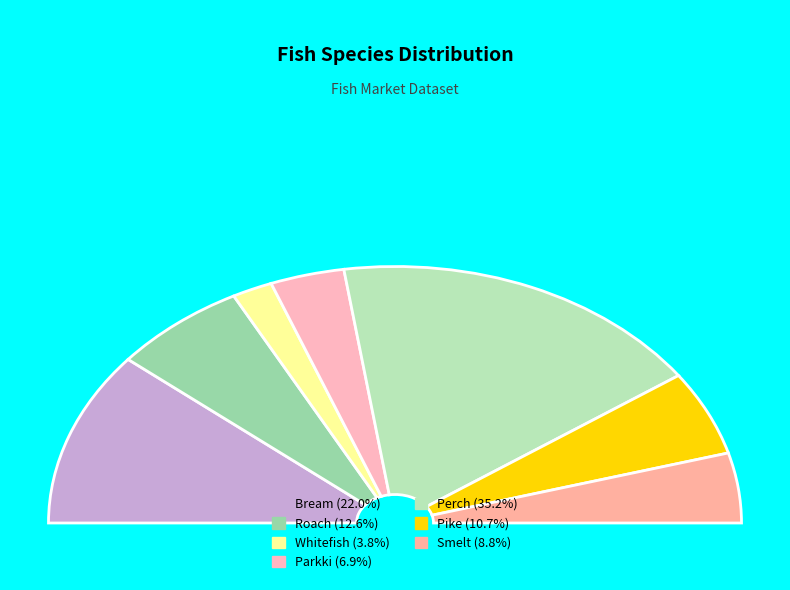

Combined, do Whitefish and Parkki account for over 50%?

No